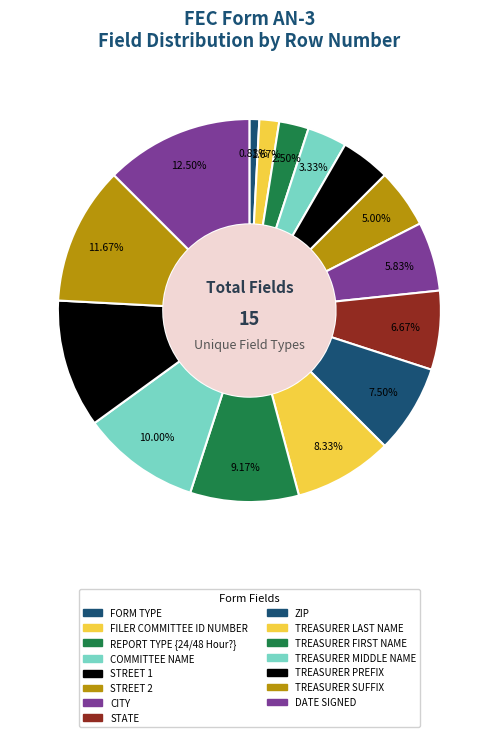

How many slices are in this pie chart?

15